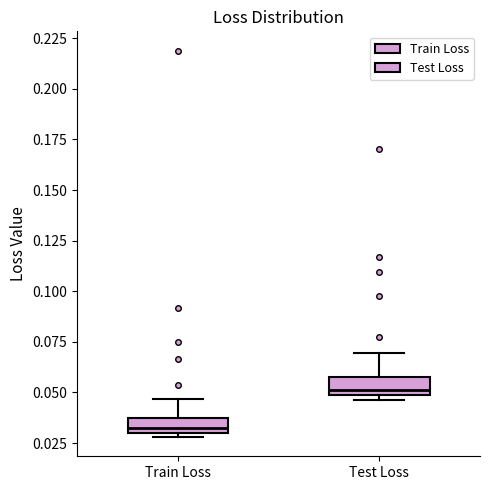

Reading left to right, transcribe this box plot: for each box, give where its median line is, the range the box spans, and where its two whiskers end, as read against the y-axis. The values are not printed on the chart, so give them approximately, as read against the axis.

Train Loss: median 0.030 (just above the box's lower edge), box 0.030 to 0.035, whiskers 0.030 (just below the box's lower edge) to 0.045
Test Loss: median 0.050 (just above the box's lower edge), box 0.050 to 0.060, whiskers 0.045 to 0.070